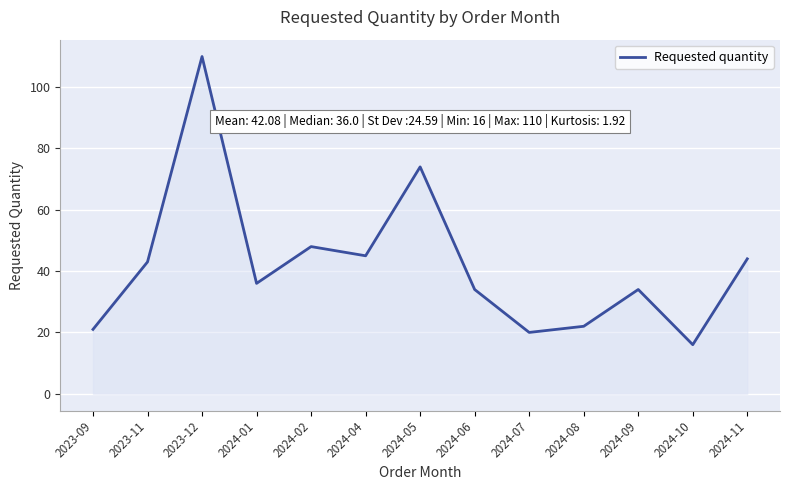

The chart shows a value of 192 at 2023-12. True or false?

False